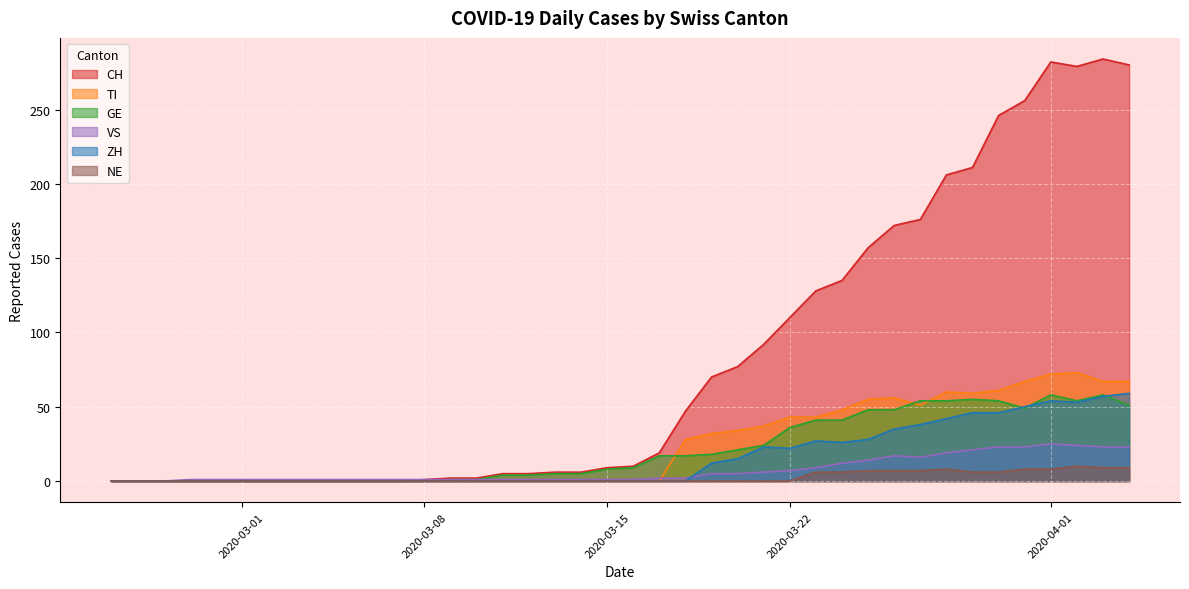

Read the CH value at 2020-03-21, to the nearest 10.

90